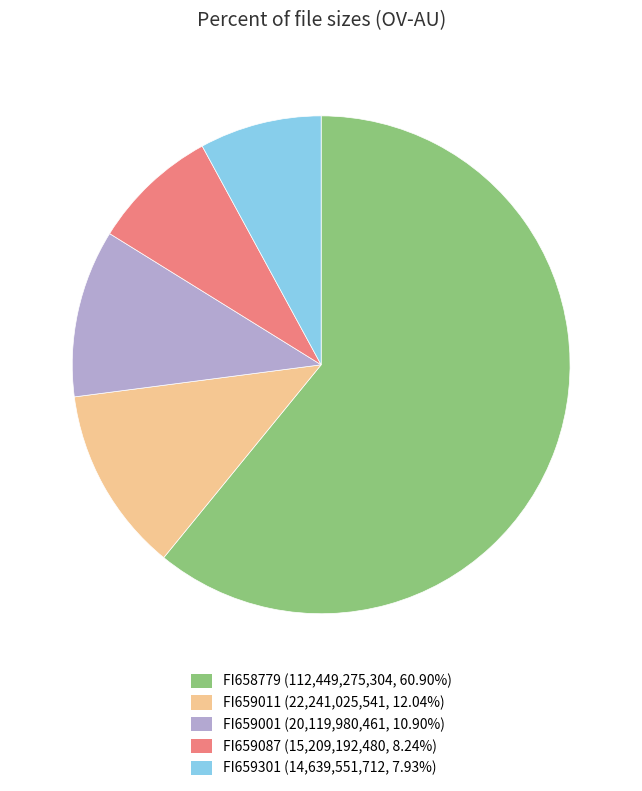

How many slices are in this pie chart?

5